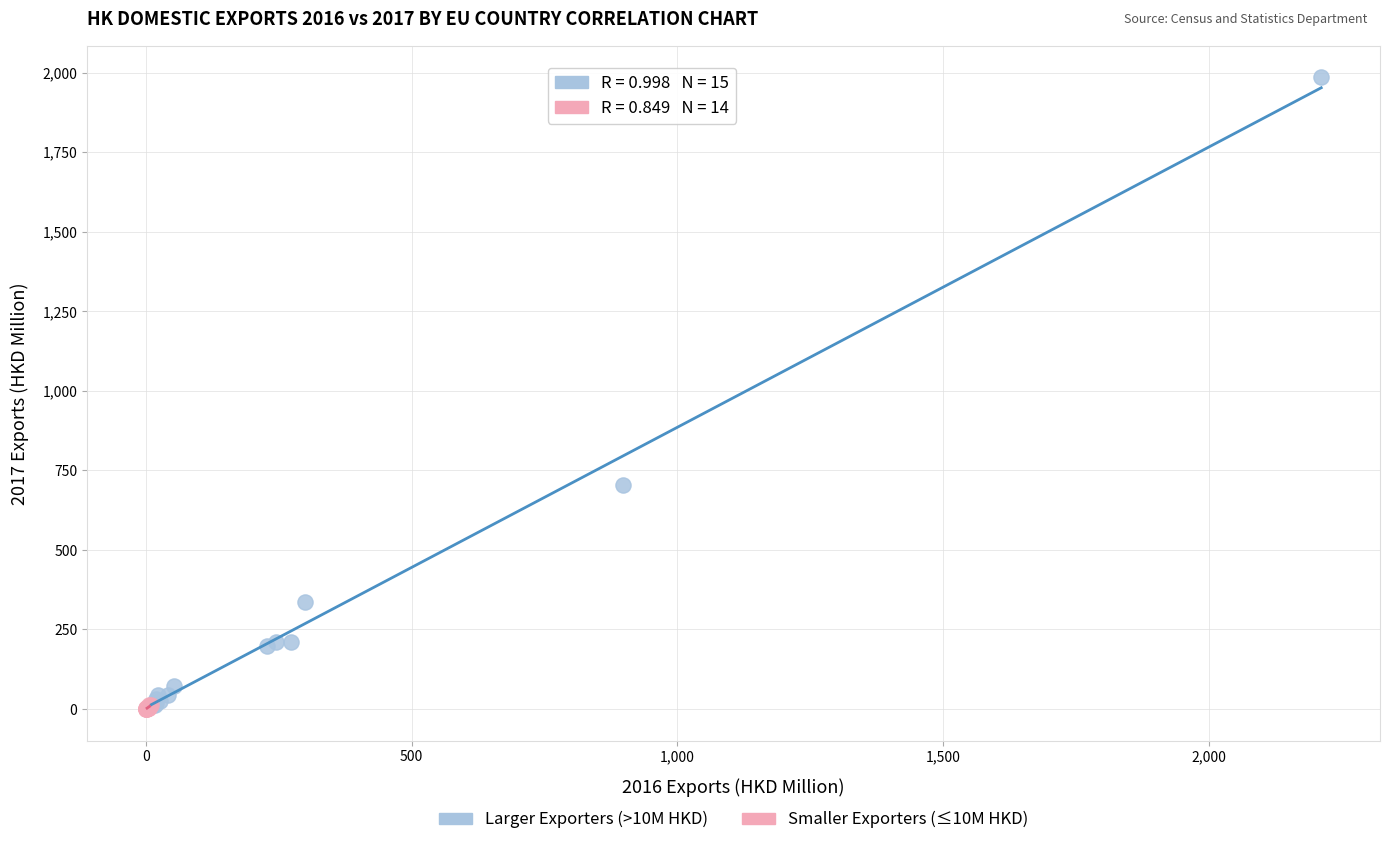

Which series contains the highest Y value?

Larger Exporters (>10M HKD)